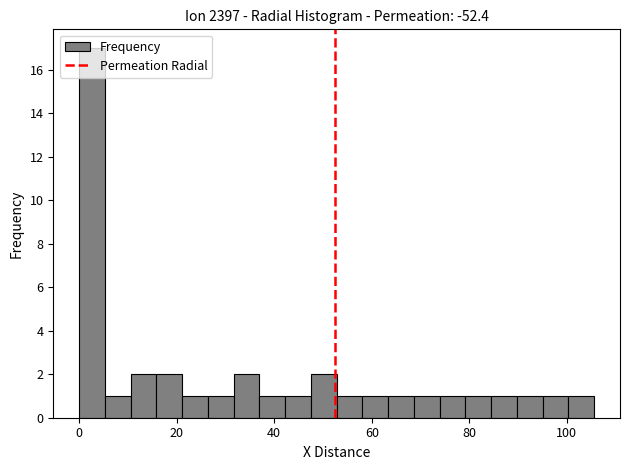

Read against the x-axis, roughly where is the centre of the tallest bar?

2